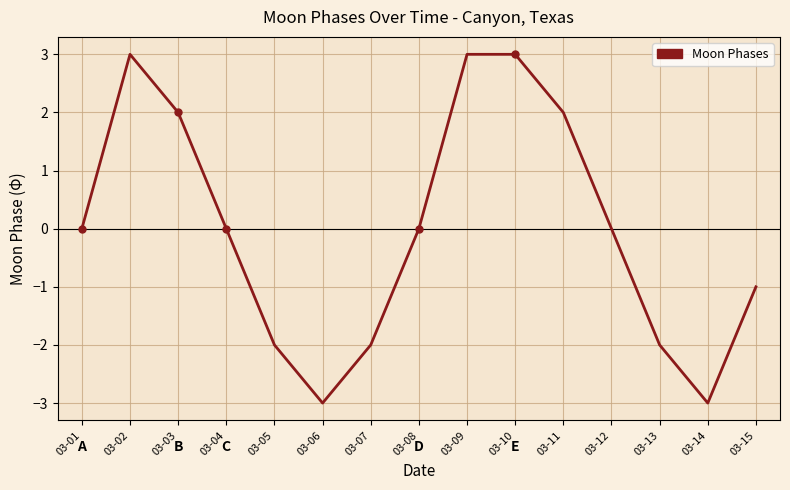

What is the change in value from 03-05 to 03-08?

+2